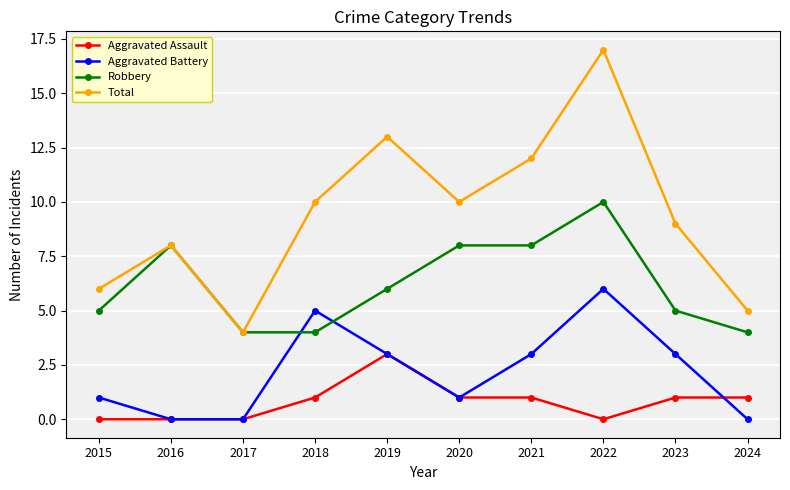

What is the difference between the second highest and minimum values in the Aggravated Battery series?

5